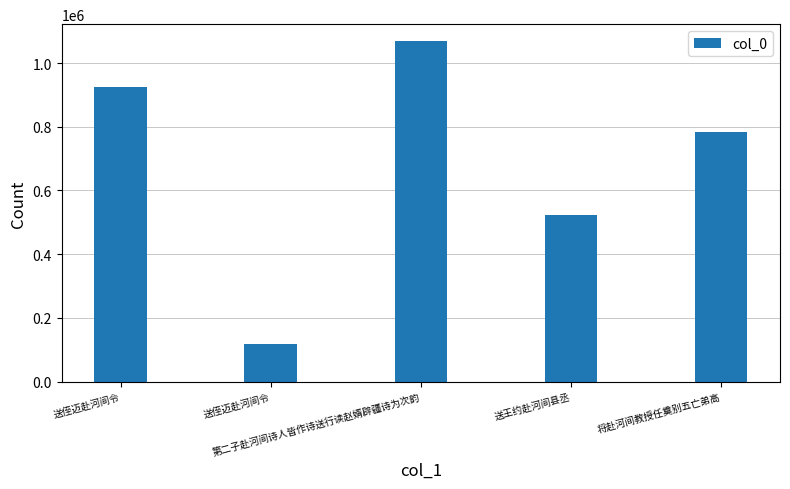

How many values are between 521302 and 924153?

3